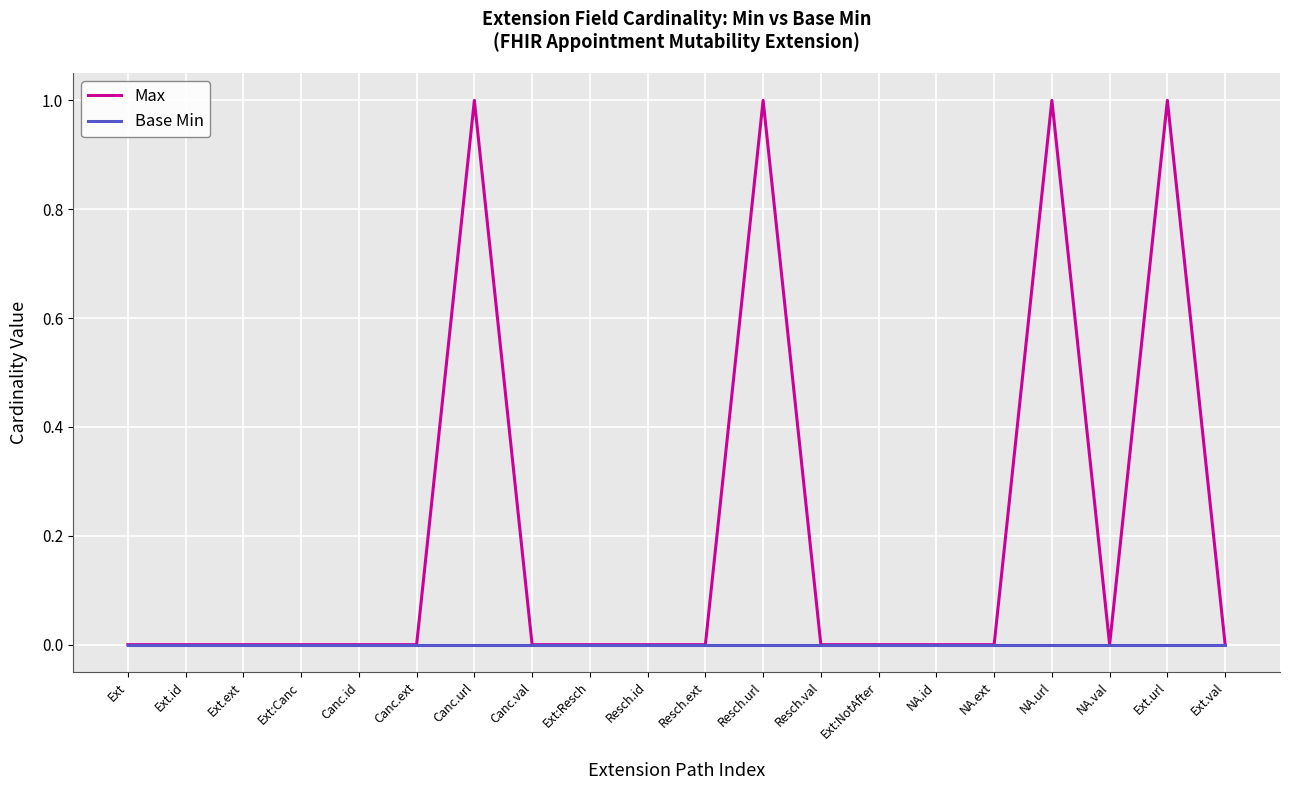

Which series has the largest range (max minus min)?

Max